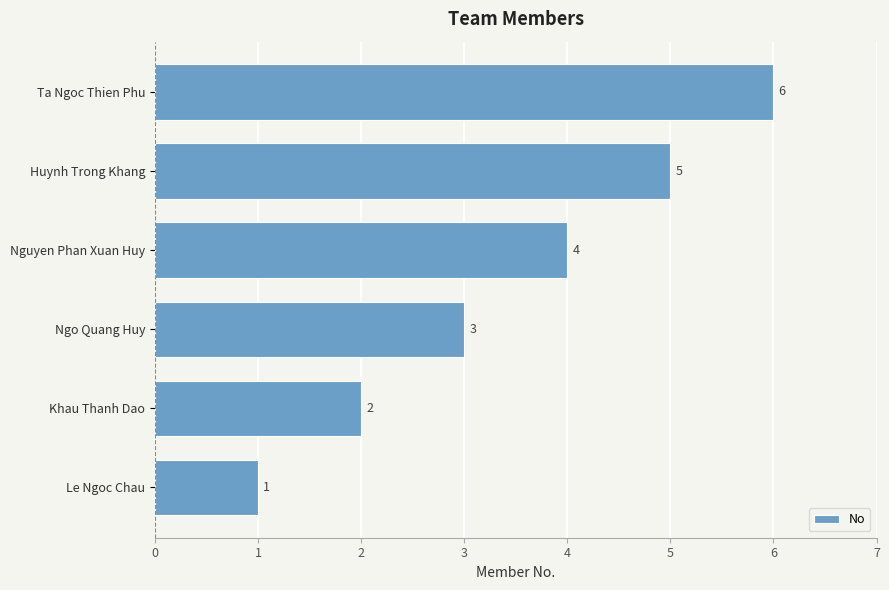

What is the average value?

4